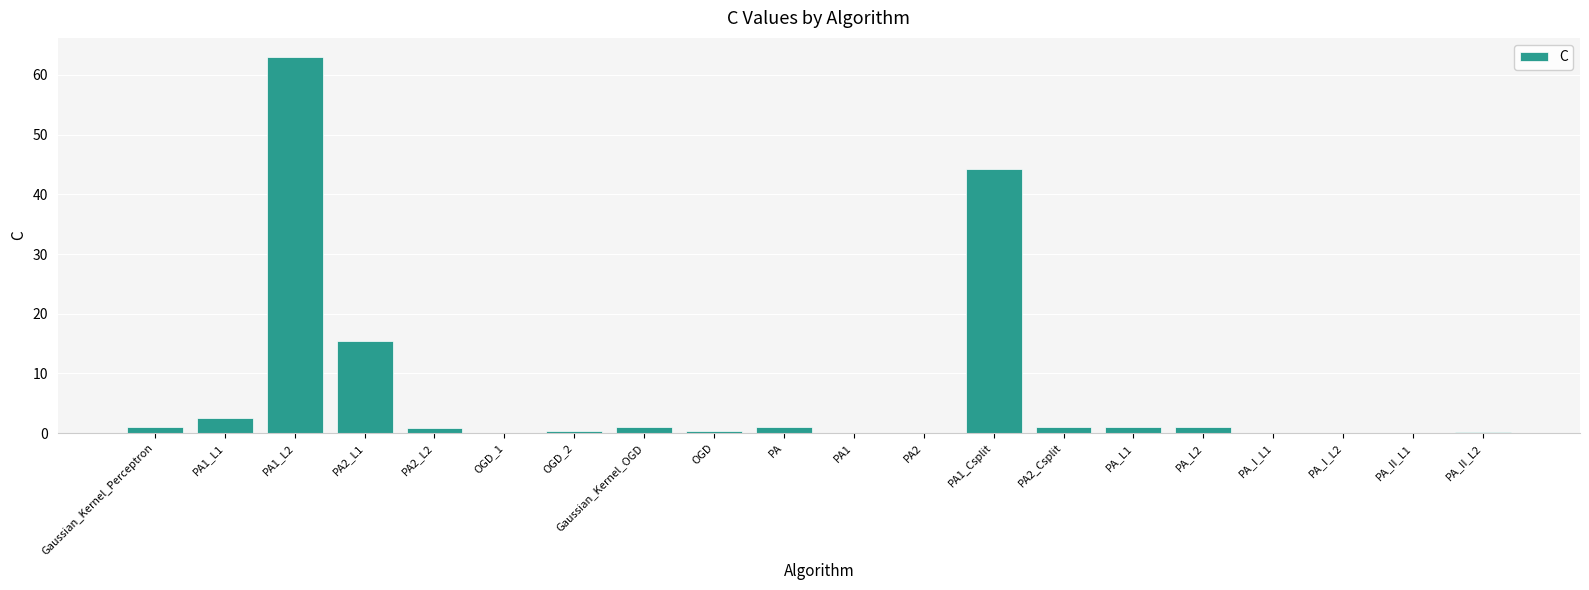

The chart shows a value of 0.1 at PA_I_L2. True or false?

True